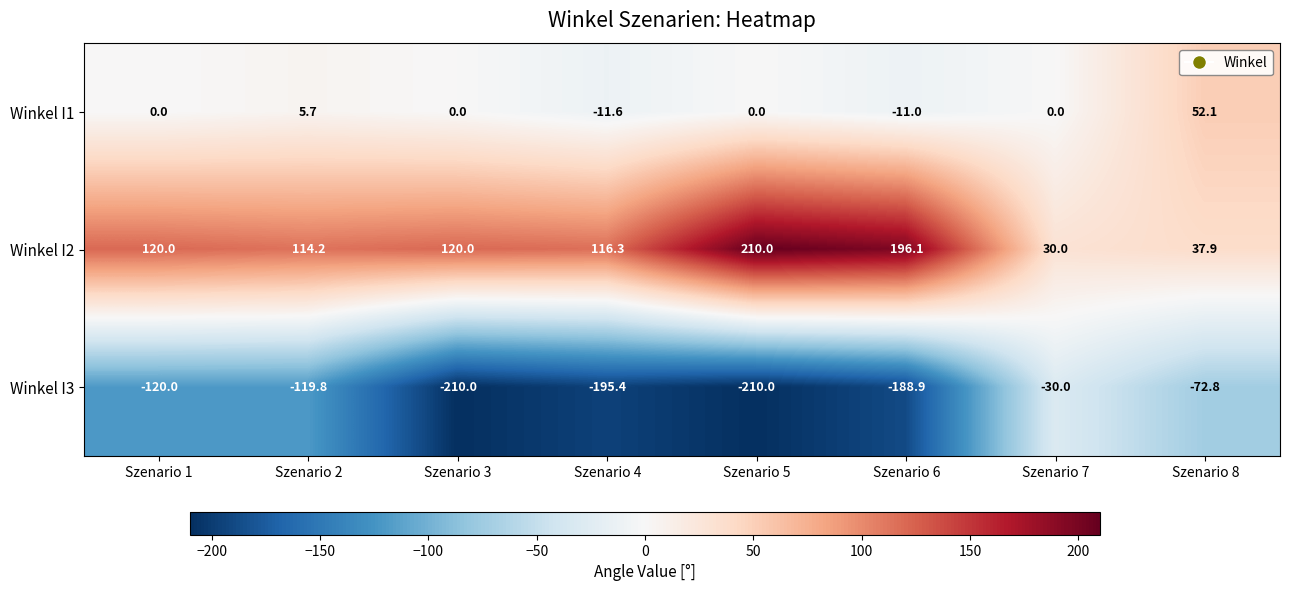

Which series has the largest total across all categories?

Winkel I2